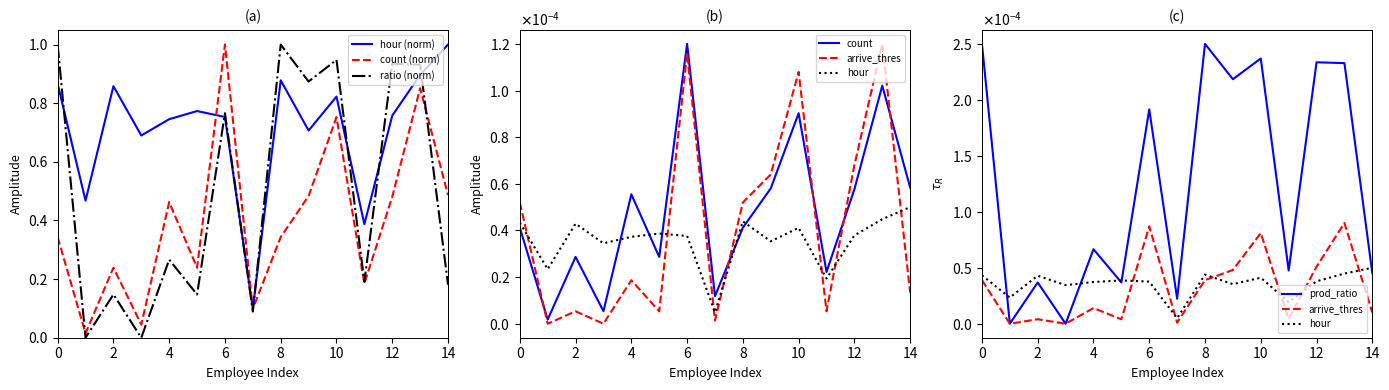

True or false: count (norm) has a value of 0.4 at 2.

False